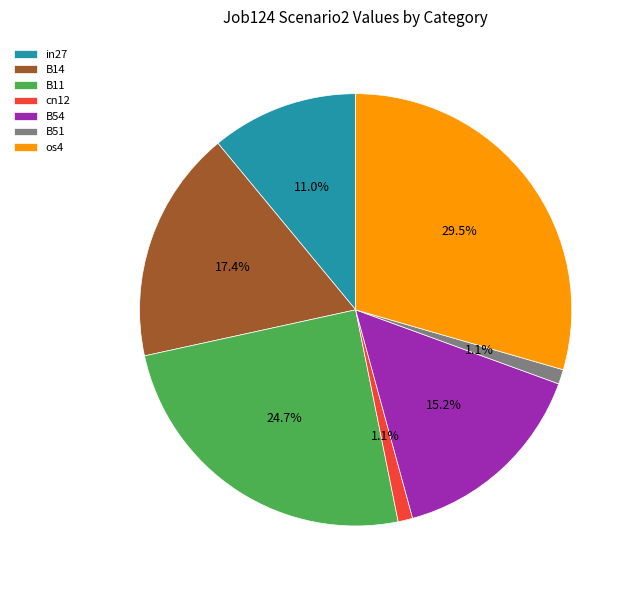

What percentage is NOT represented by B51?

98.9%